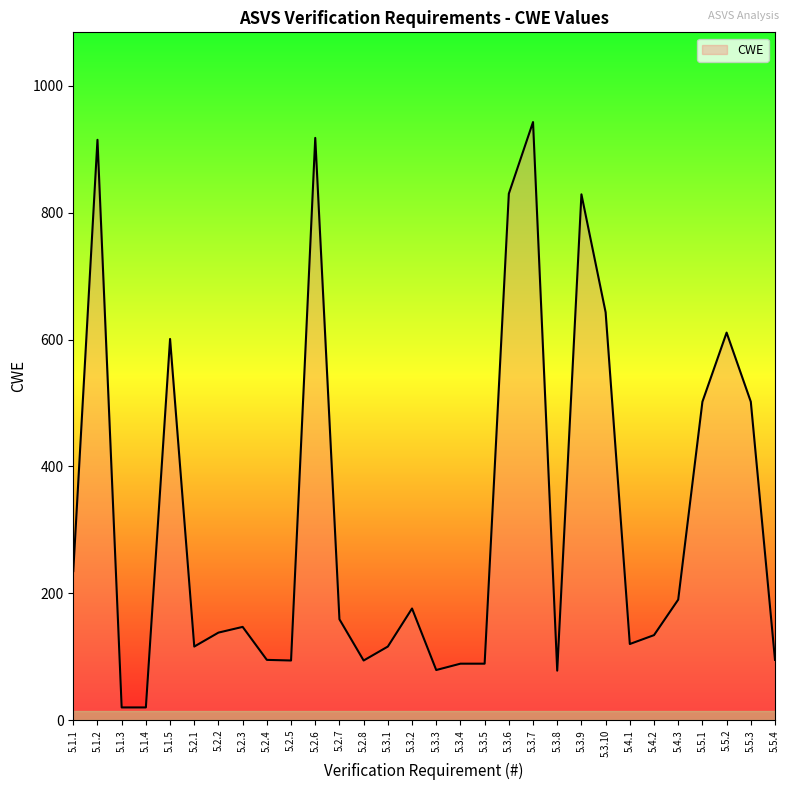

What is the change in value from 5.3.9 to 5.3.10?

-186